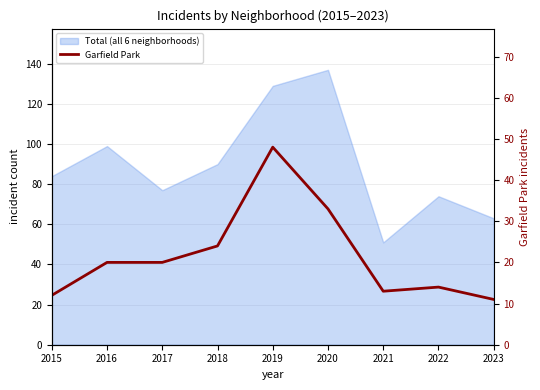

Where is the first local minimum?

2021